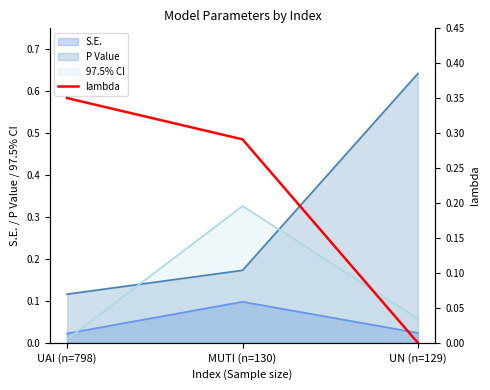

At which label is the value closest to 0?

UN (n=129)